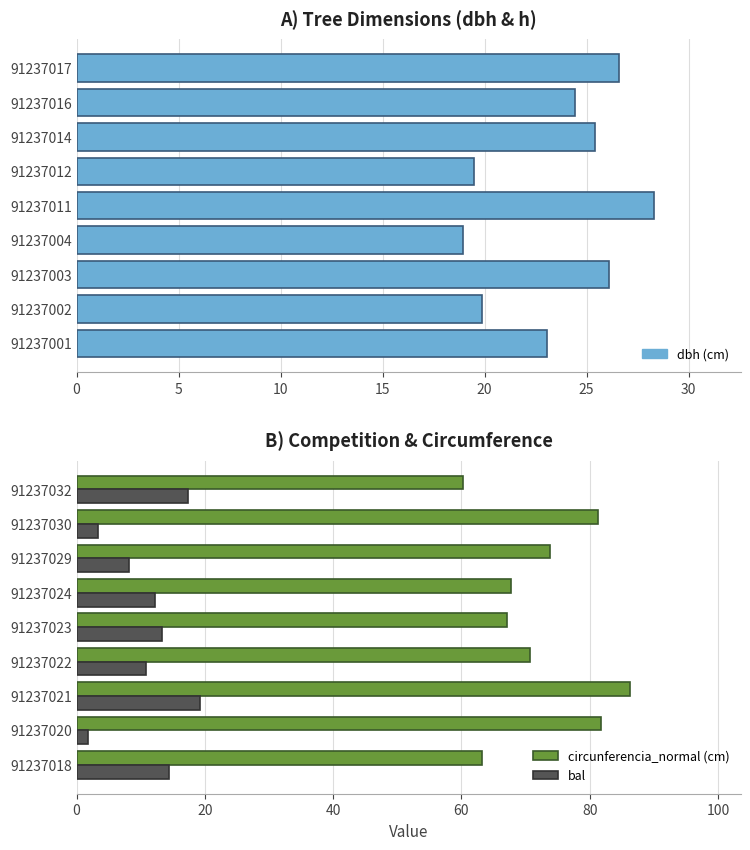

What position from the left is 8?

9